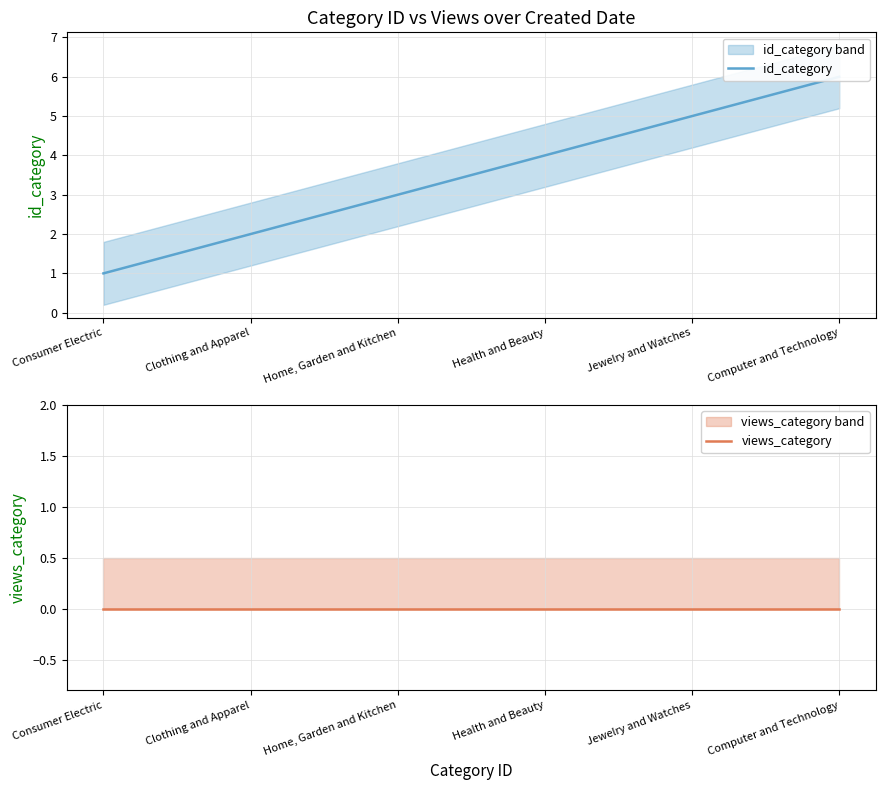

Which series has the widest spread of values?

id_category